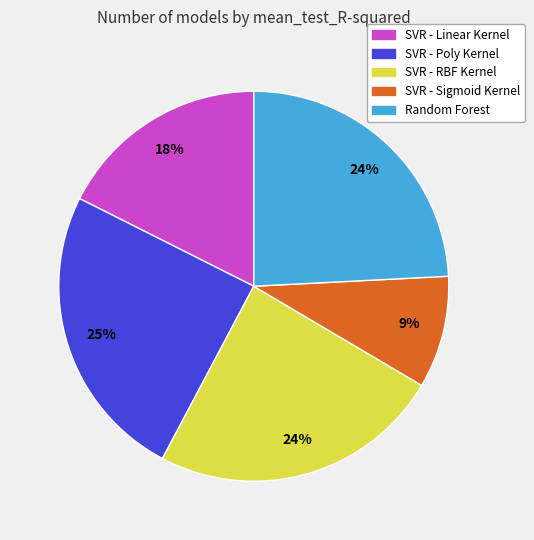

Does SVR - Poly Kernel represent more than half of the total?

No